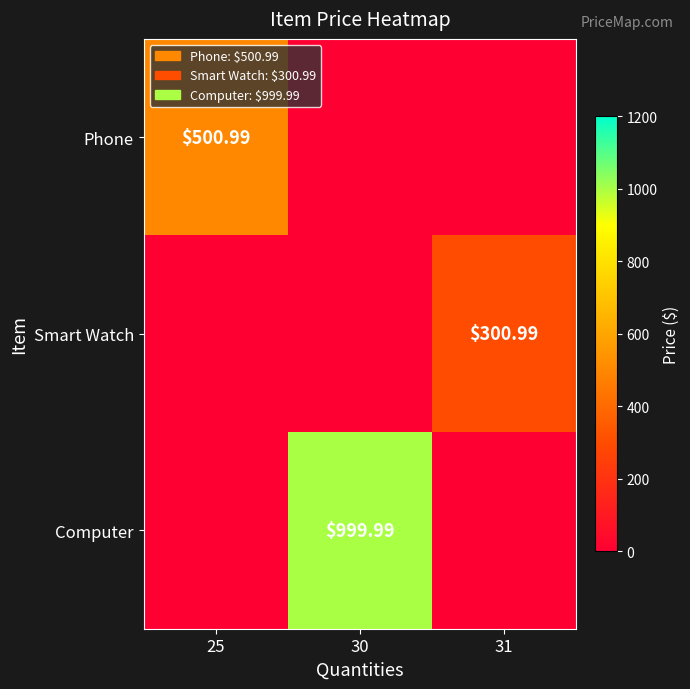

At which label does Computer reach its peak?

30